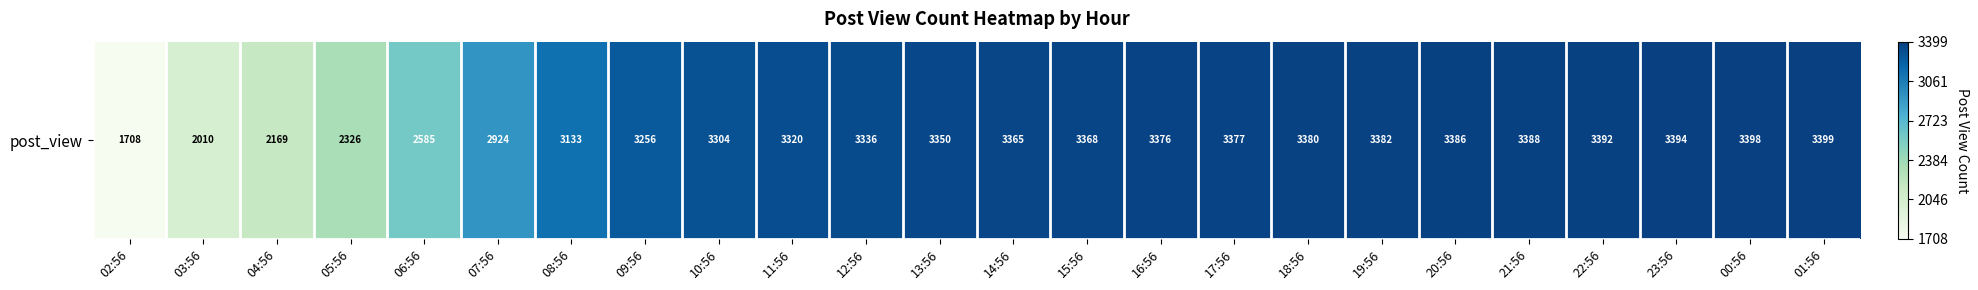

How many data points does each series have?

24